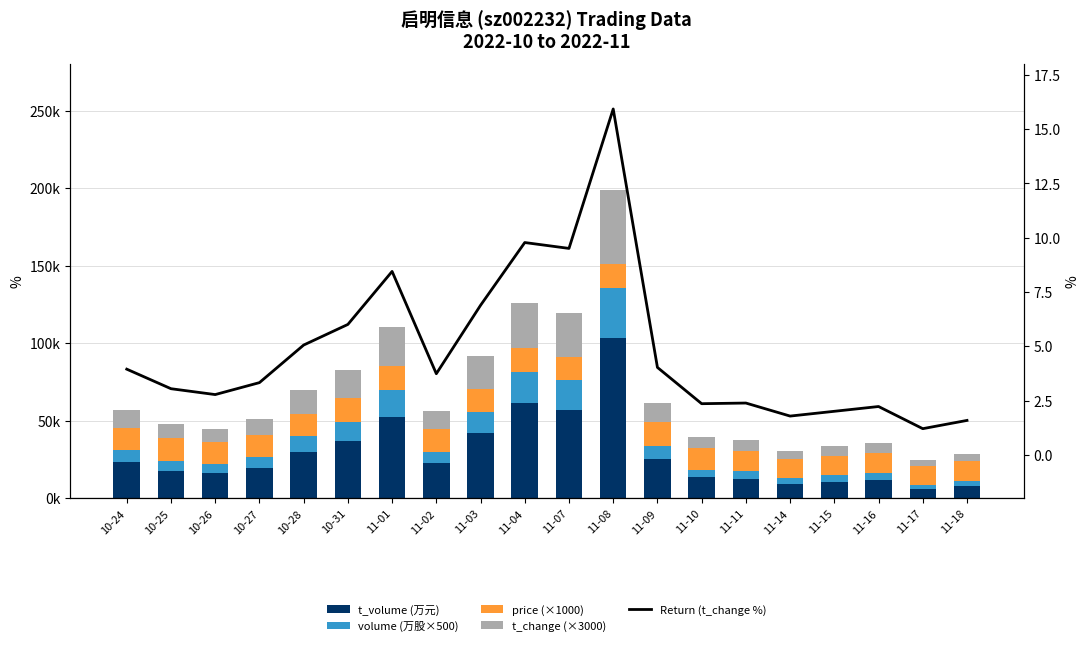

What is the difference between the maximum and second lowest values in the t_change (%) series?

14.3